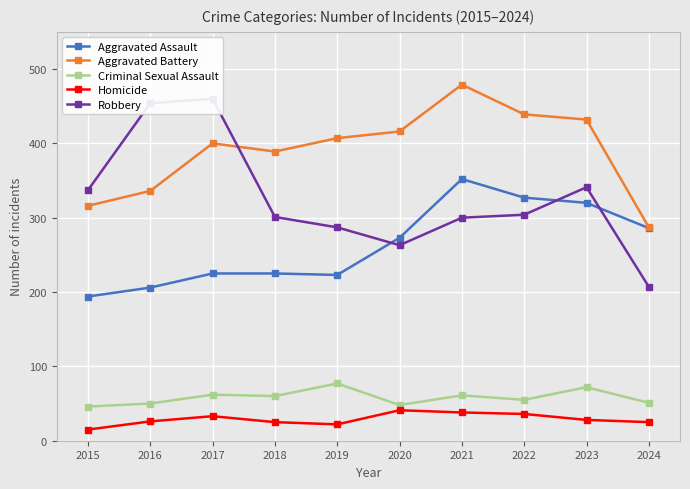

At which category does the chart reach its peak across all series?

2021